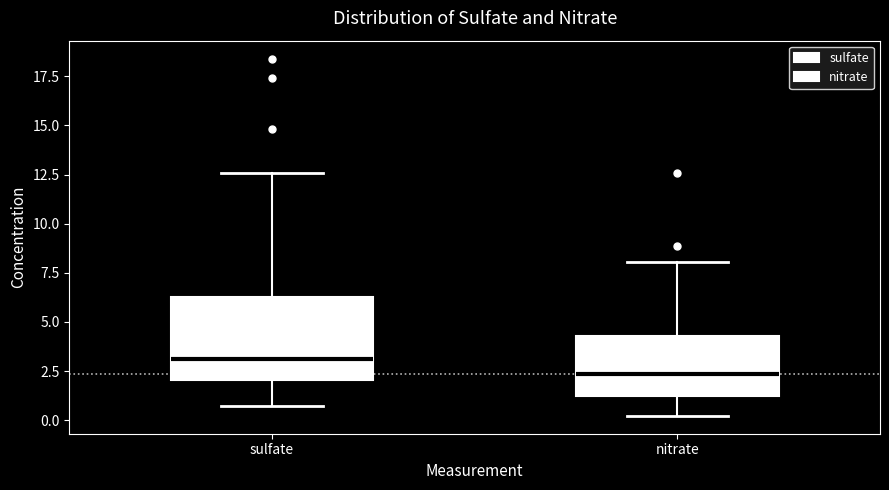

Comparing the boxes themselves (not the whiskers), which one is the tallest?

sulfate